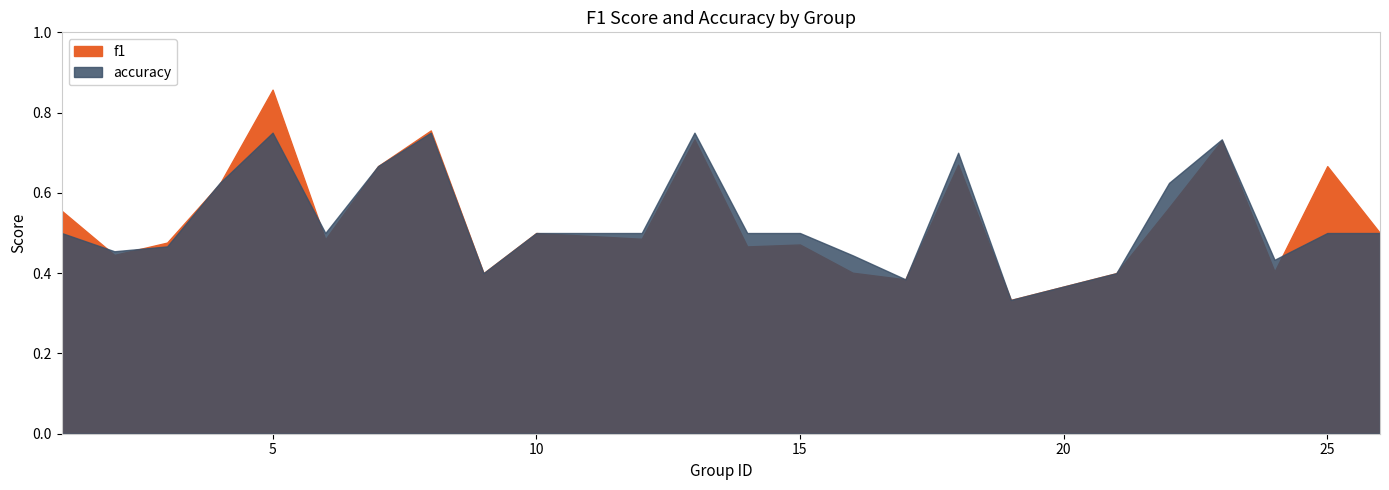

What is the total value across all series at 24?

0.8